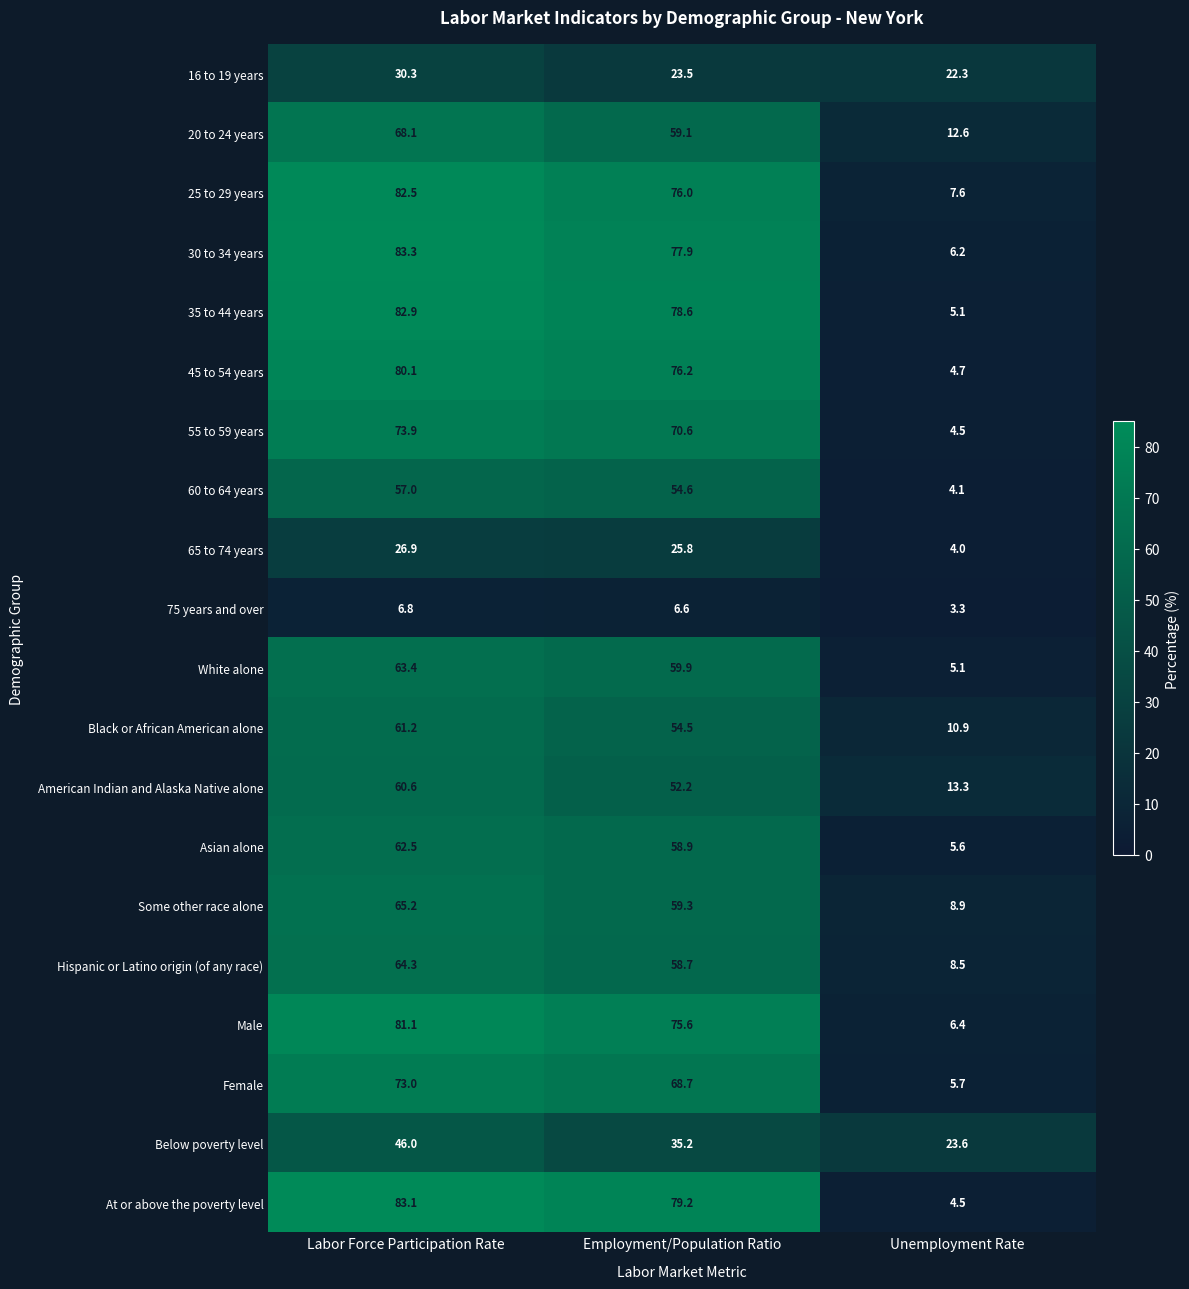

Which series has the largest total across all categories?

30 to 34 years